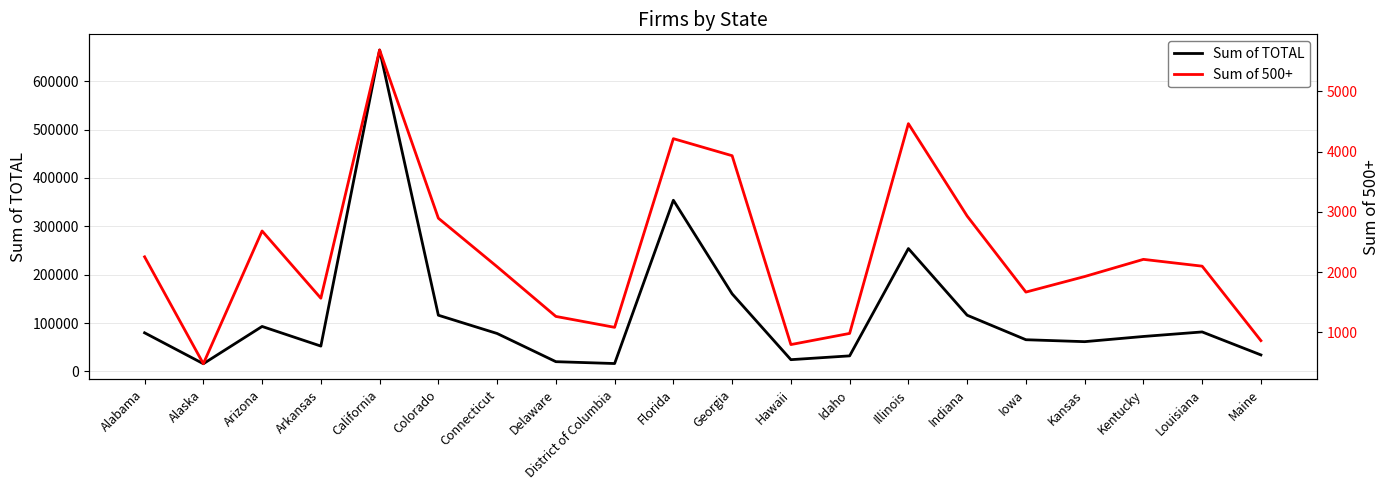

Which category has the lowest value across all series?

Alaska